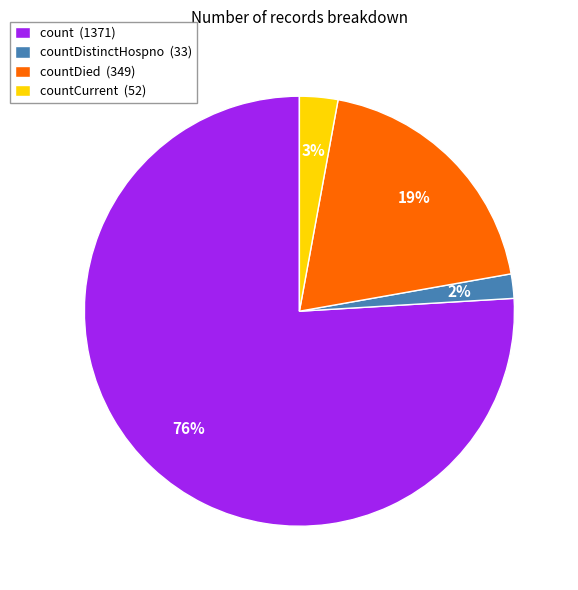

Which slice is the smallest?

countDistinctHospno (33)